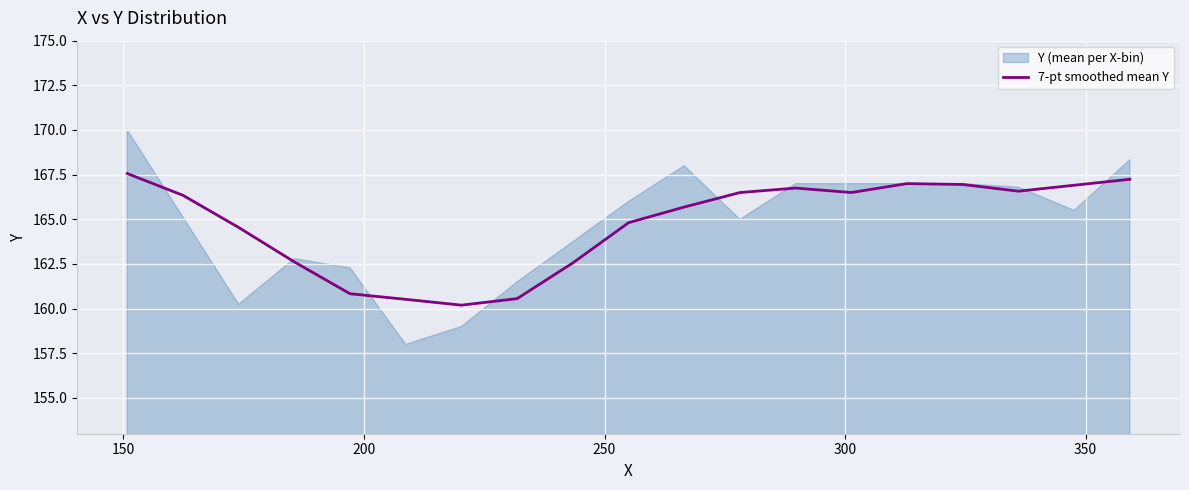

Reading left to right, extract all data points from this chart.

167.6	166.3	164.5	162.6	160.8	160.5	160.2	160.6	162.6	164.8	165.7	166.5	166.8	166.5	167.0	166.9	166.6	166.9	167.2